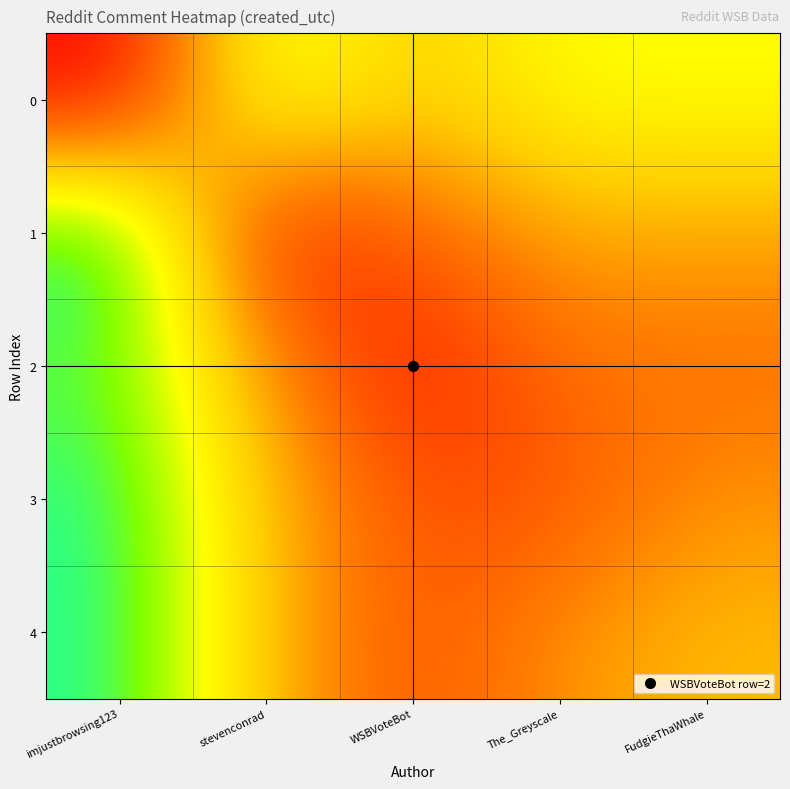

How many distinct data groups are displayed?

5